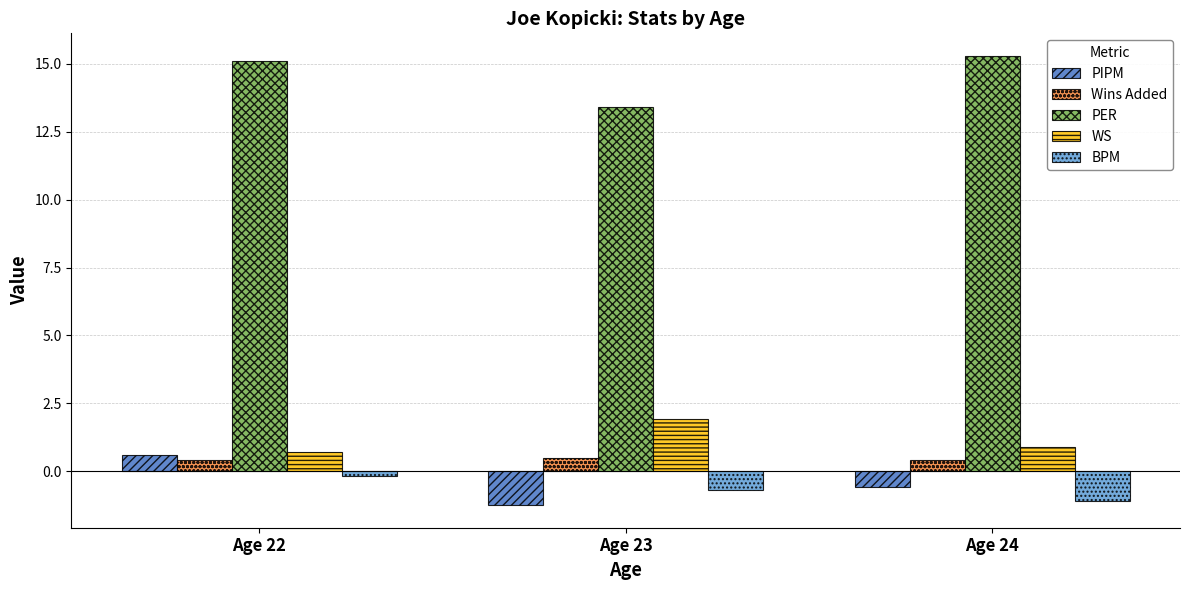

The WS series shows 1.5 at Age 24. True or false?

False